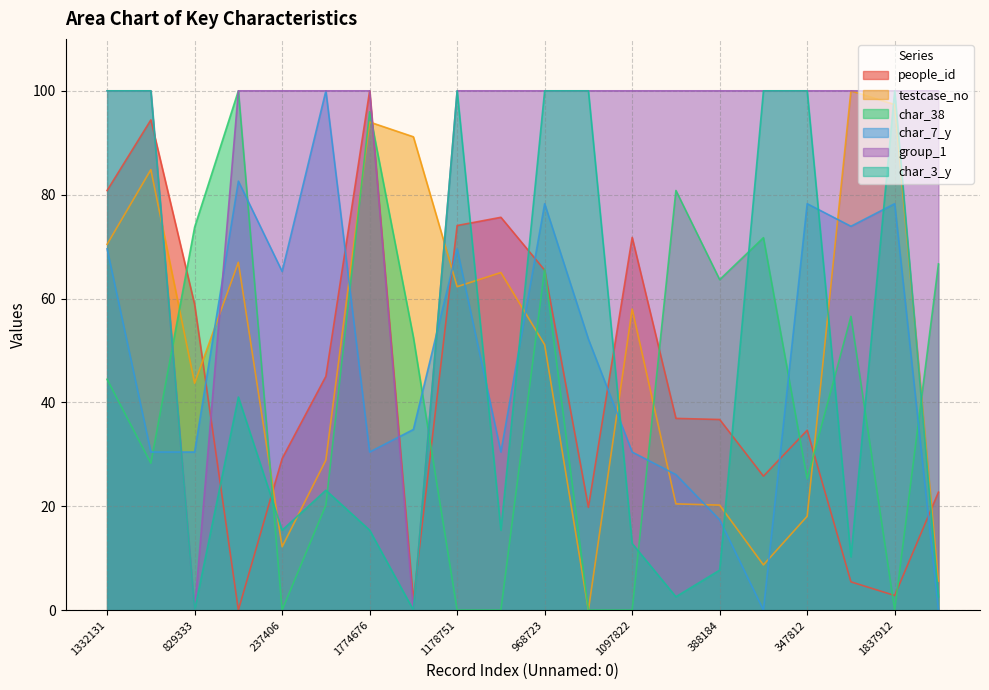

Which category has the lowest value in the group_1 series?

829333